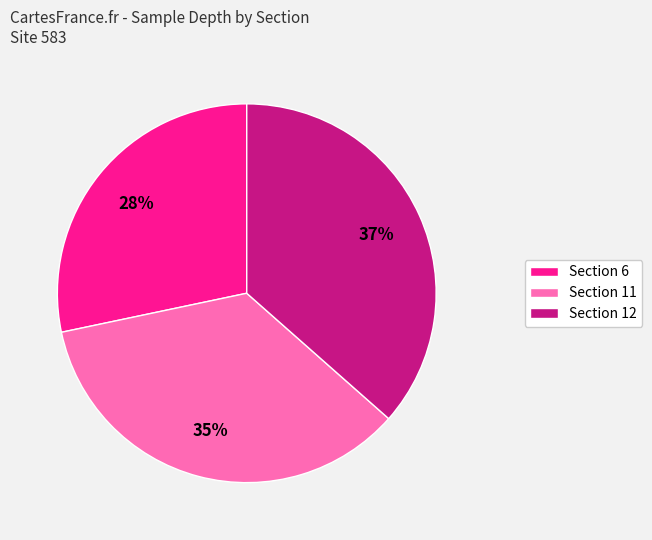

To the nearest percent, what percentage of the pie is Section 11?

35%